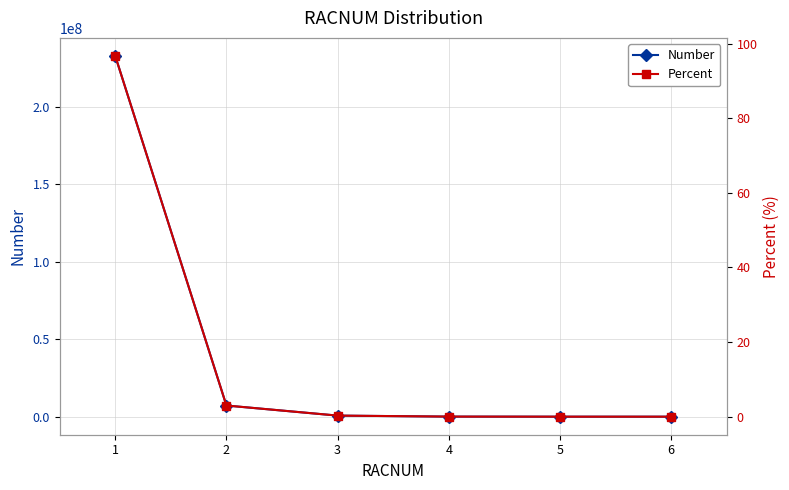

What is the difference between the Percent values at 2 and 1?

93.7